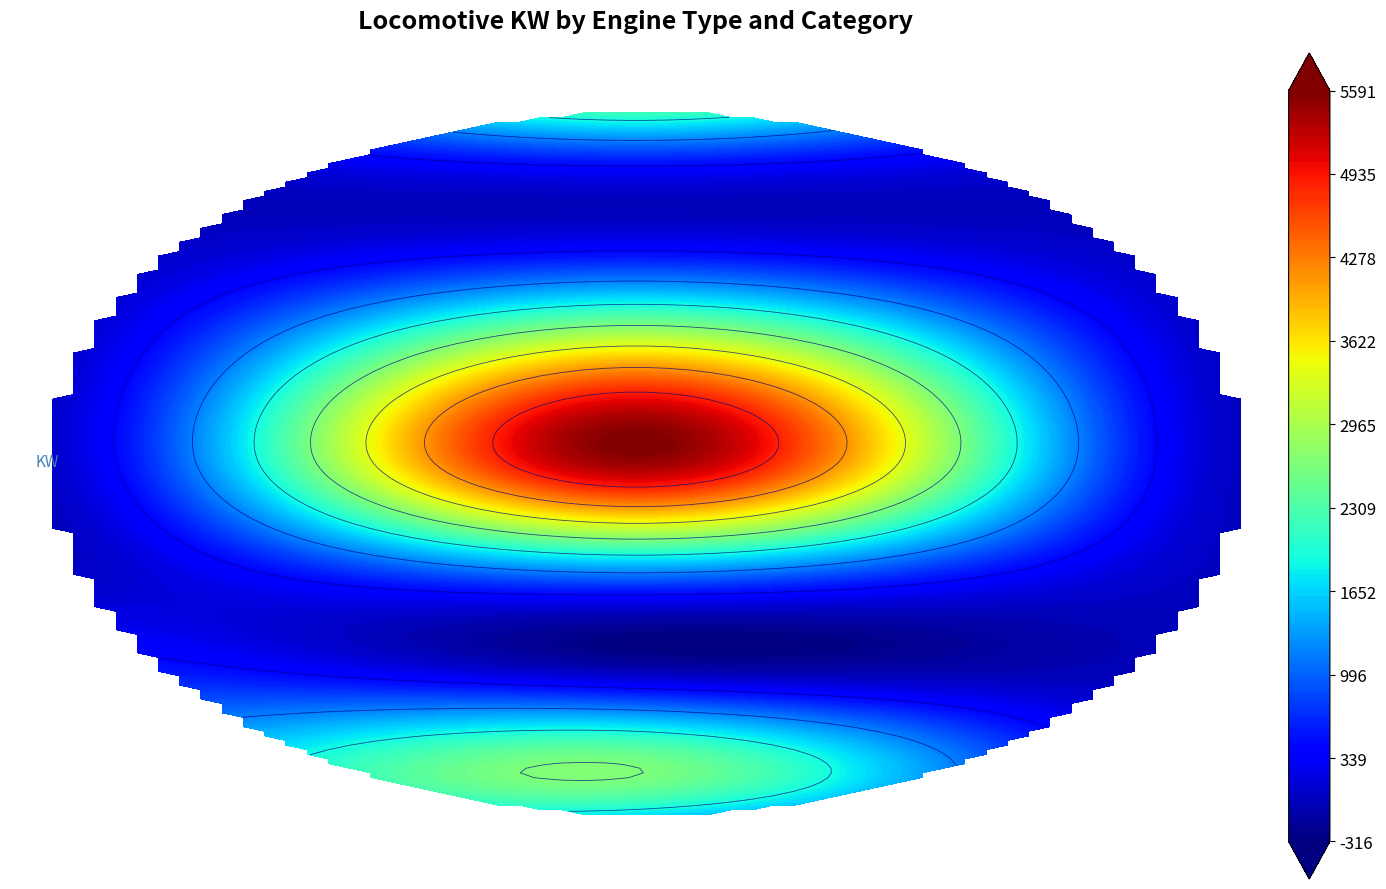

Reading right to left, what are all the values shown in this chart?

GM: 0	0	1290
B&W: 0	2640	1250
Frichs: 0	0	625
H: 0	1300	0
Iore: 0	5400	0
M: 0	3960	0
Oa(a): 0	600	0
Pa: 0	665	0
R: 0	3600	0